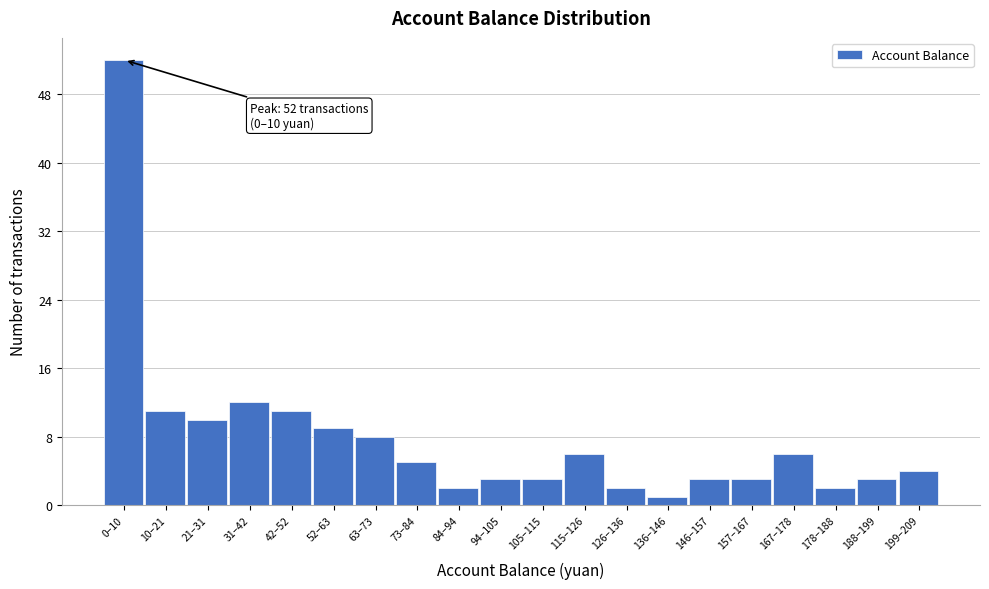

Reading left to right, list all the values displayed in this chart.

52	11	10	12	11	9	8	5	2	3	3	6	2	1	3	3	6	2	3	4